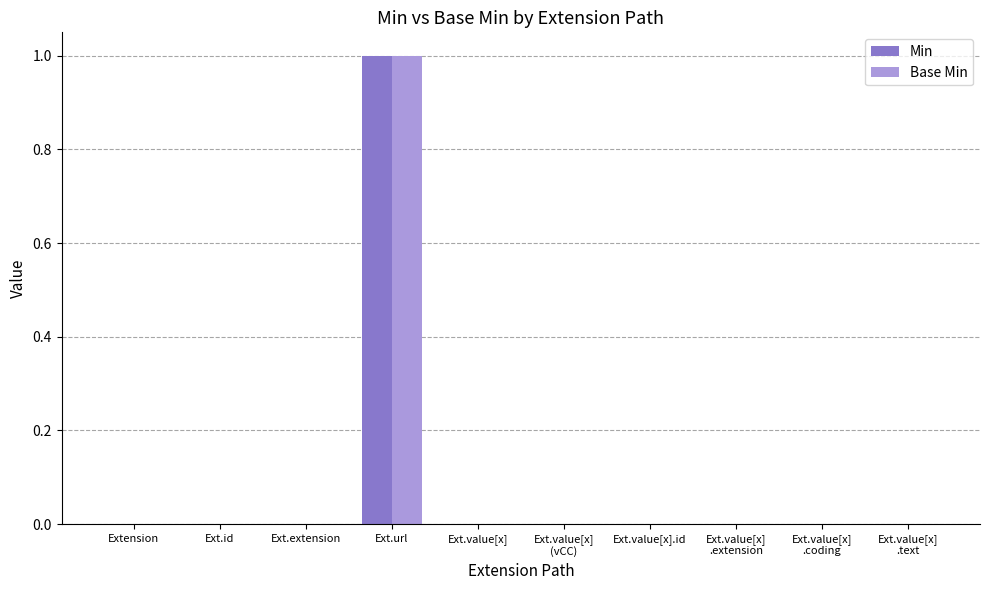

Reading left to right, list all the values displayed in this chart.

Min: 0	0	0	1	0	0	0	0	0	0
Base Min: 0	0	0	1	0	0	0	0	0	0